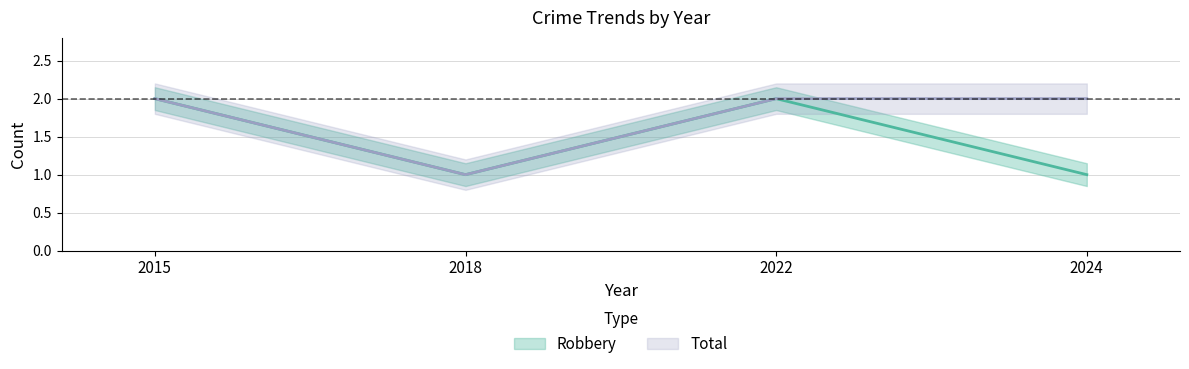

The value of Robbery at 2018 is 1. True or false?

False